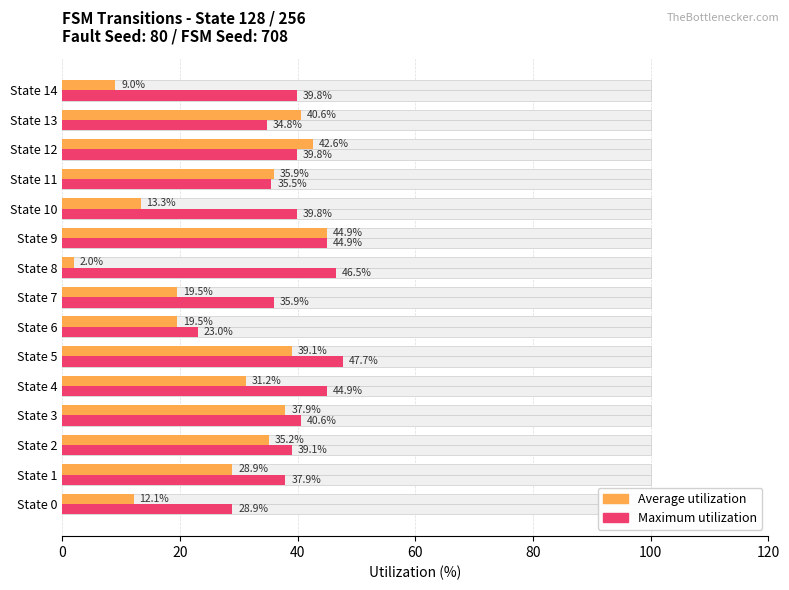

What position from the left is 20?

2